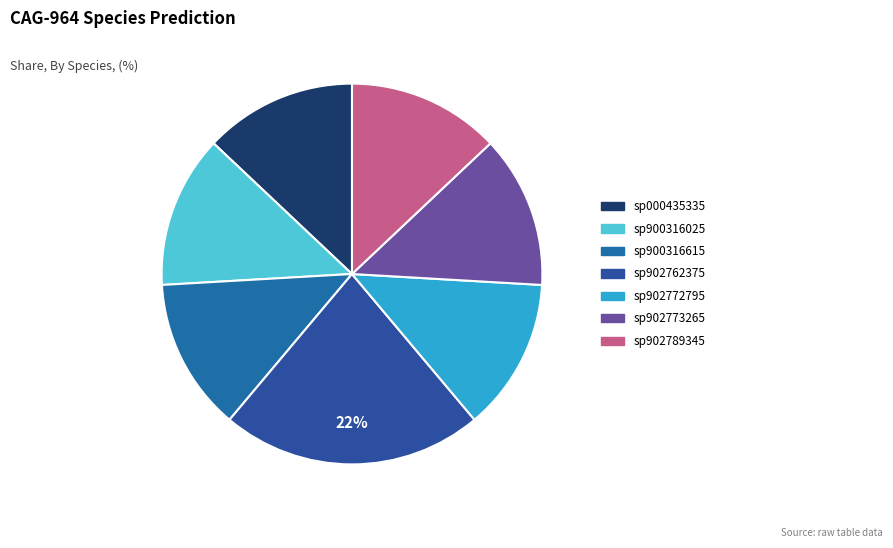

How many segments does this pie chart have?

7